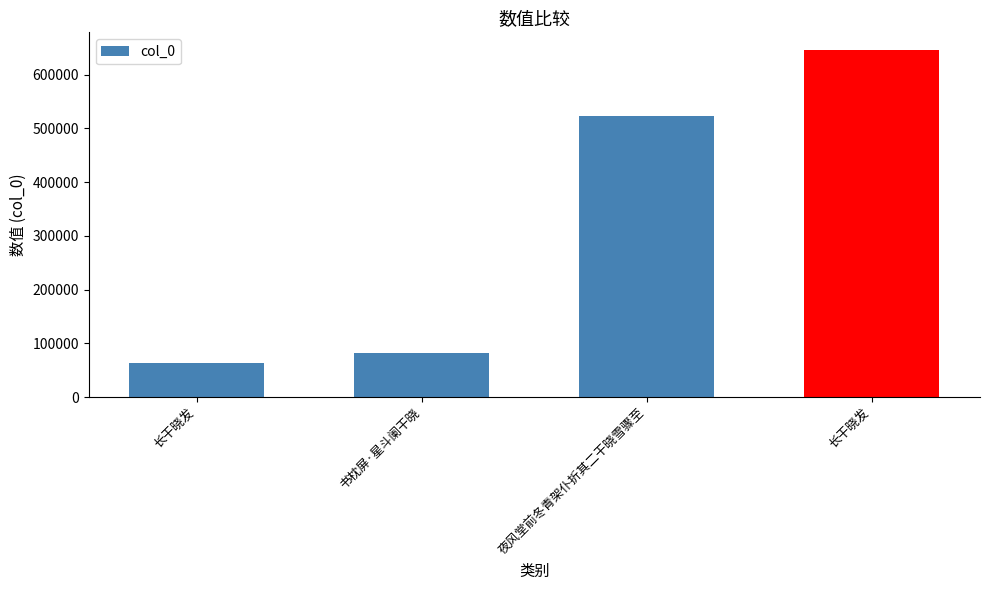

Does the chart contain stacked bars?

No